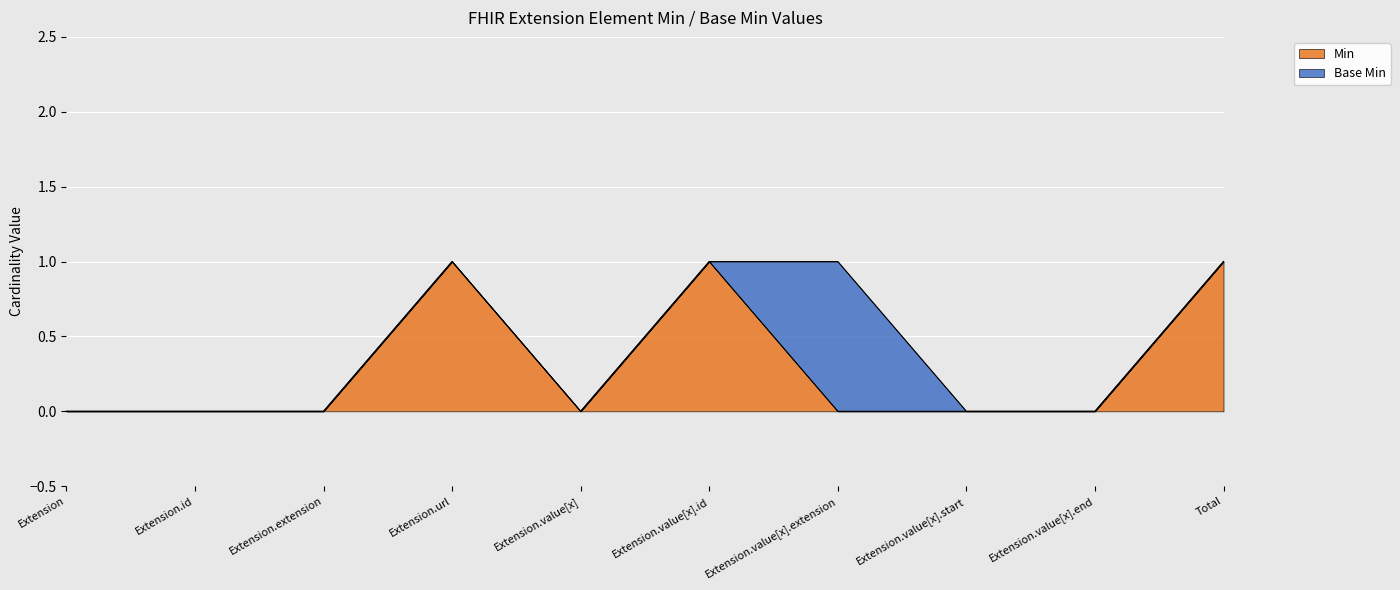

List the labels in order of value, smallest first.

Extension, Extension.id, Extension.extension, Extension.value[x], Extension.value[x].extension, Extension.value[x].start, Extension.value[x].end, Extension.url, Extension.value[x].id, Total